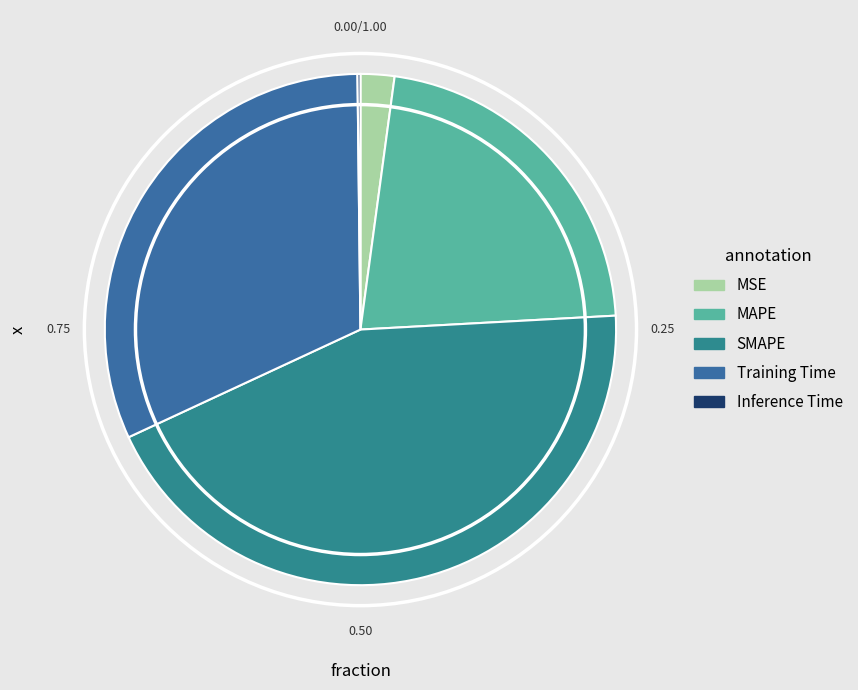

To the nearest percent, what is the difference between the SMAPE and MSE slice percentages?

42%